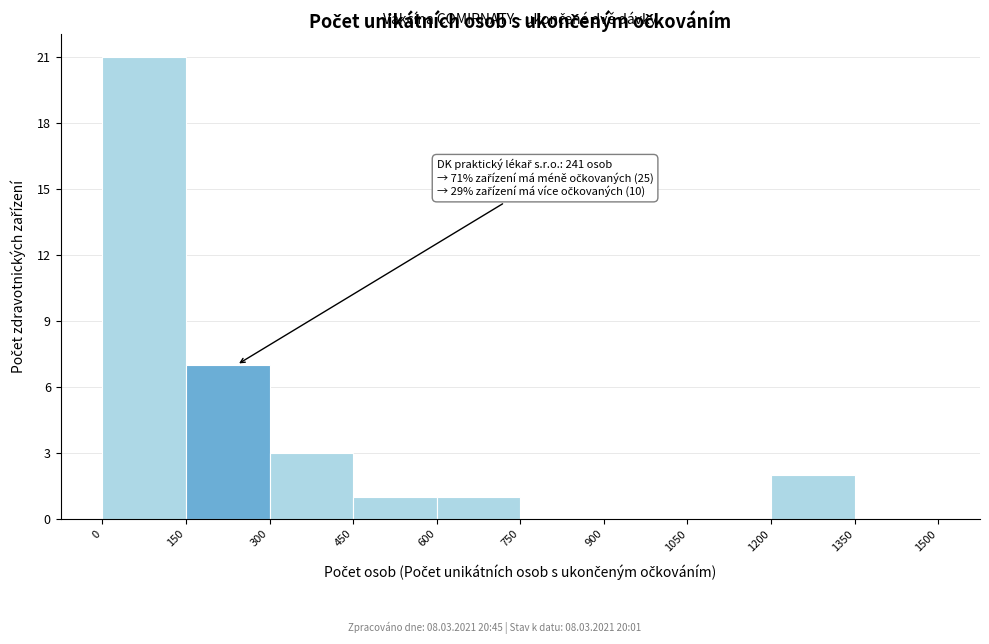

Which range on the x-axis has the tallest bar?

0 to 150